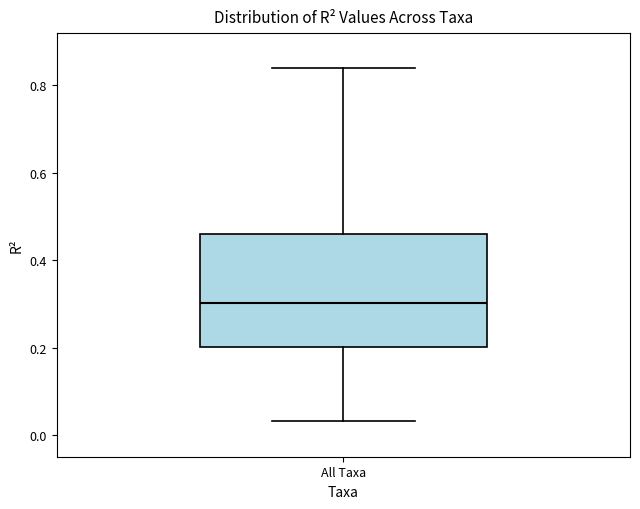

Read this box plot against the y-axis: the position of the median line, the range covered by the box, and the ends of both whiskers. The values are not printed on the chart, so give them approximately, as read against the axis.

median 0.30, box 0.20 to 0.46, whiskers 0.04 to 0.84